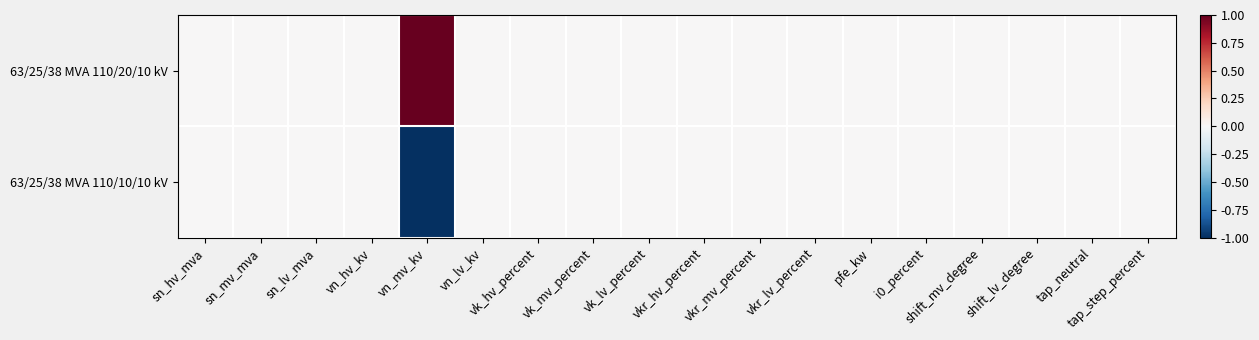

At which category does the chart reach its peak across all series?

vn_mv_kv